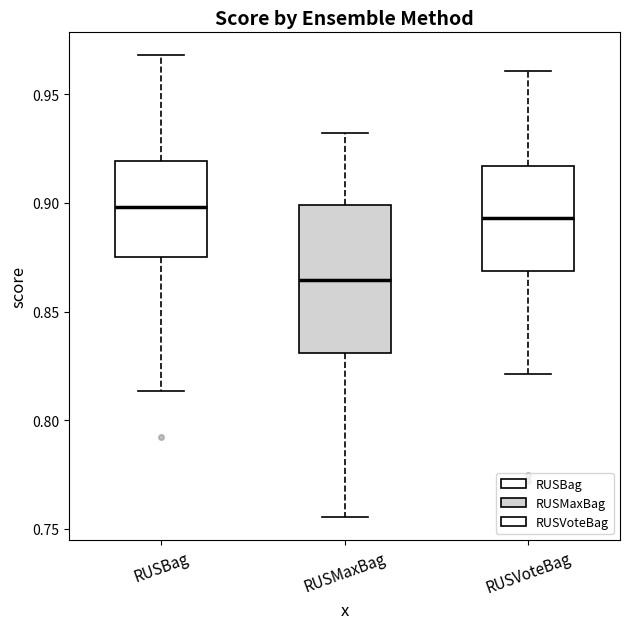

Where is the lower edge of the box for RUSBag on the y-axis? The values are not printed on the chart, so give them approximately, as read against the axis.

0.875